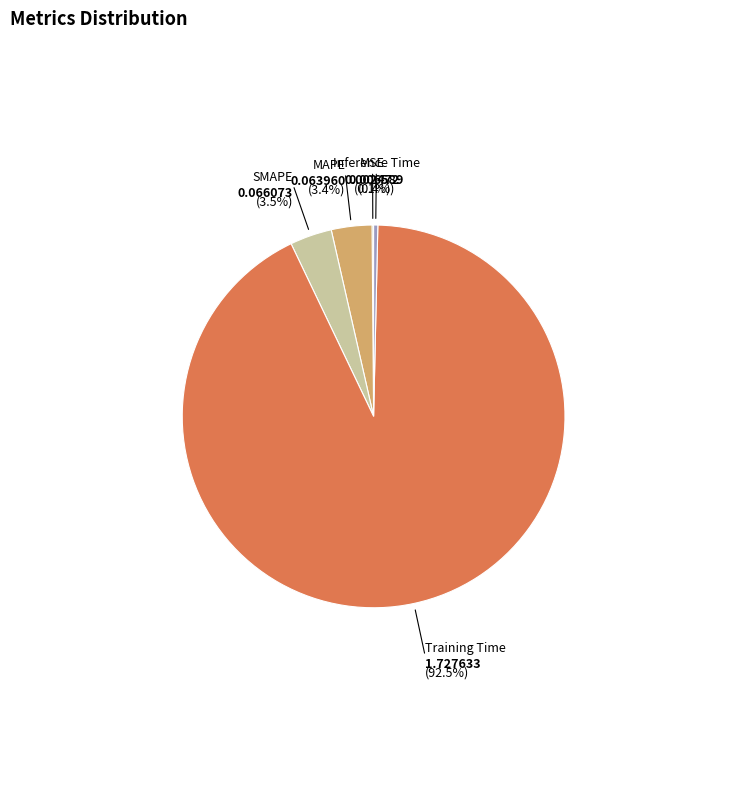

Does Training Time represent more than half of the total?

Yes